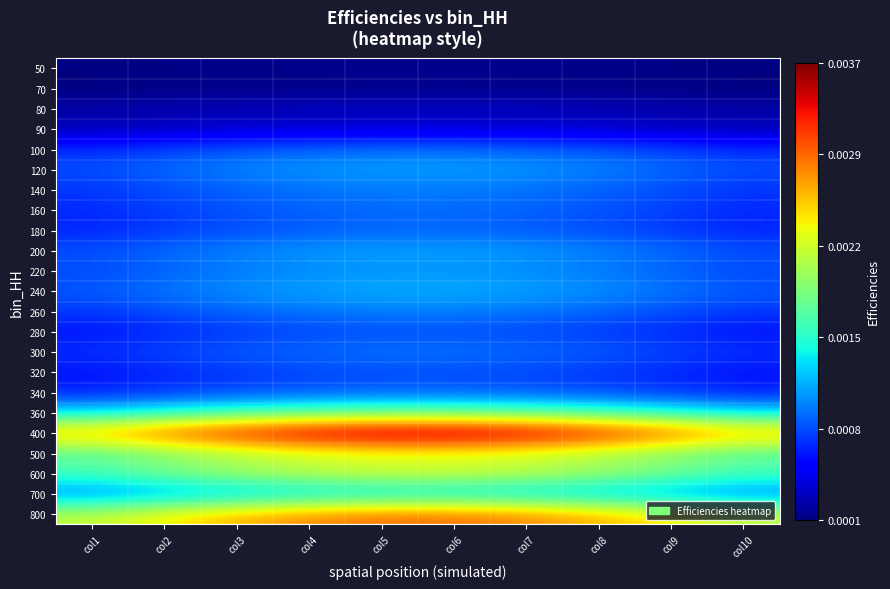

Rank the series by their maximum value, from lowest to highest.

70, 50, 80, 90, 280, 320, 340, 180, 100, 160, 300, 140, 260, 220, 120, 200, 240, 700, 360, 500, 600, 800, 400